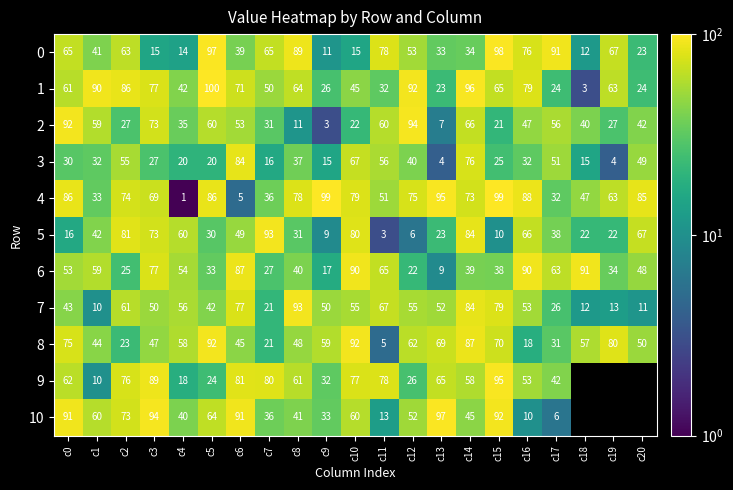

Is the value of 9 at c14 greater than the value of 1 at c4?

Yes